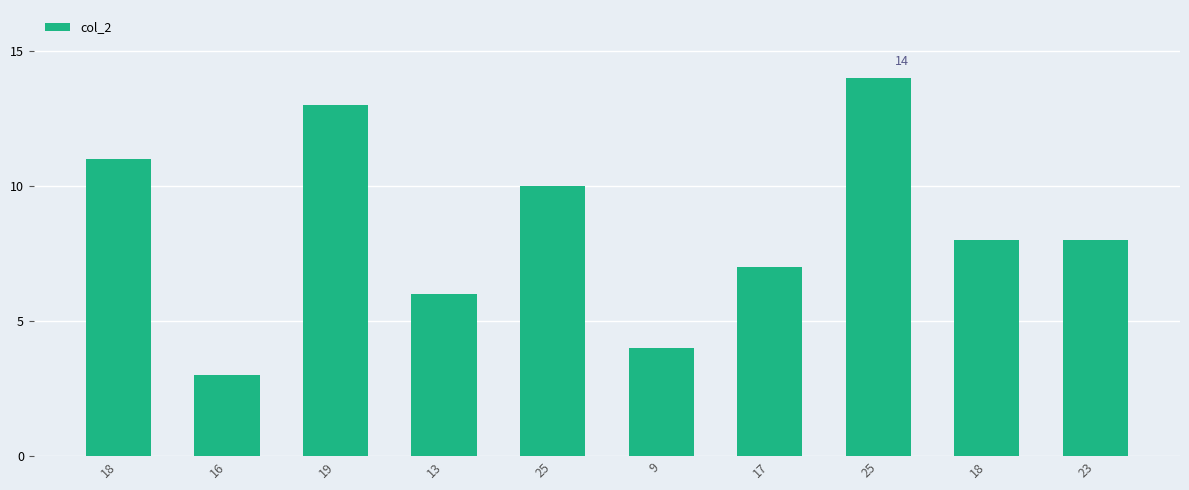

Reading left to right, what are all the values shown in this chart?

11	3	13	6	10	4	7	14	8	8